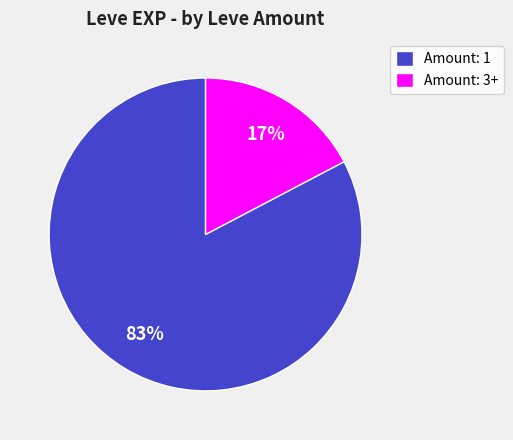

Does any single category account for the majority?

Yes